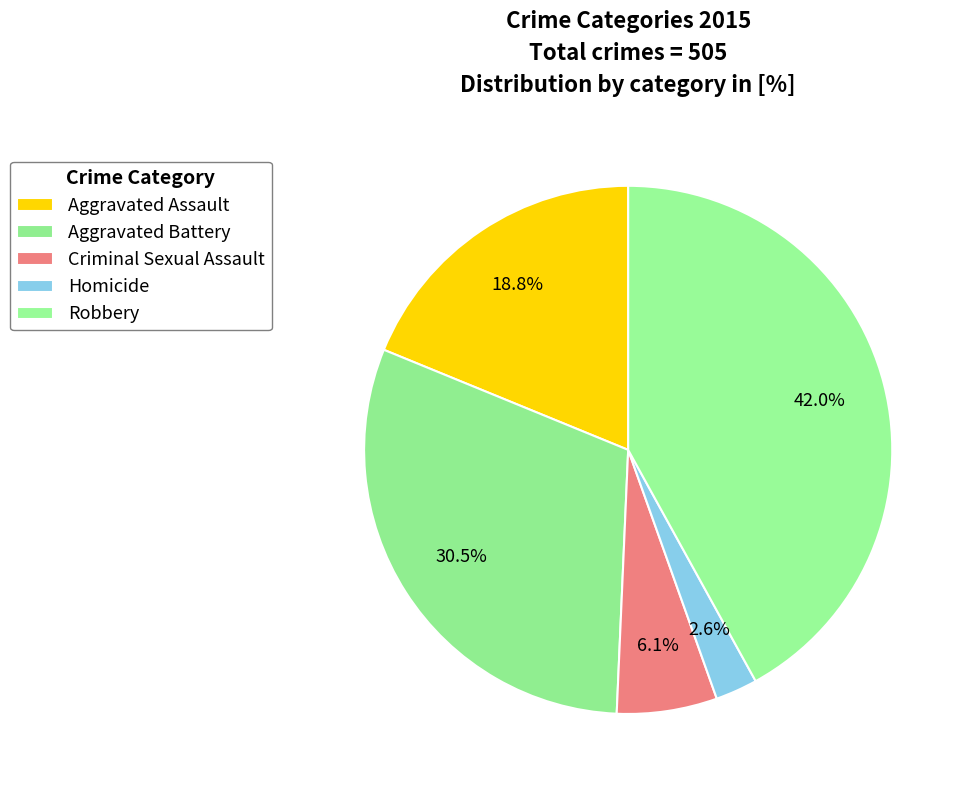

Count the number of slices in the pie.

5